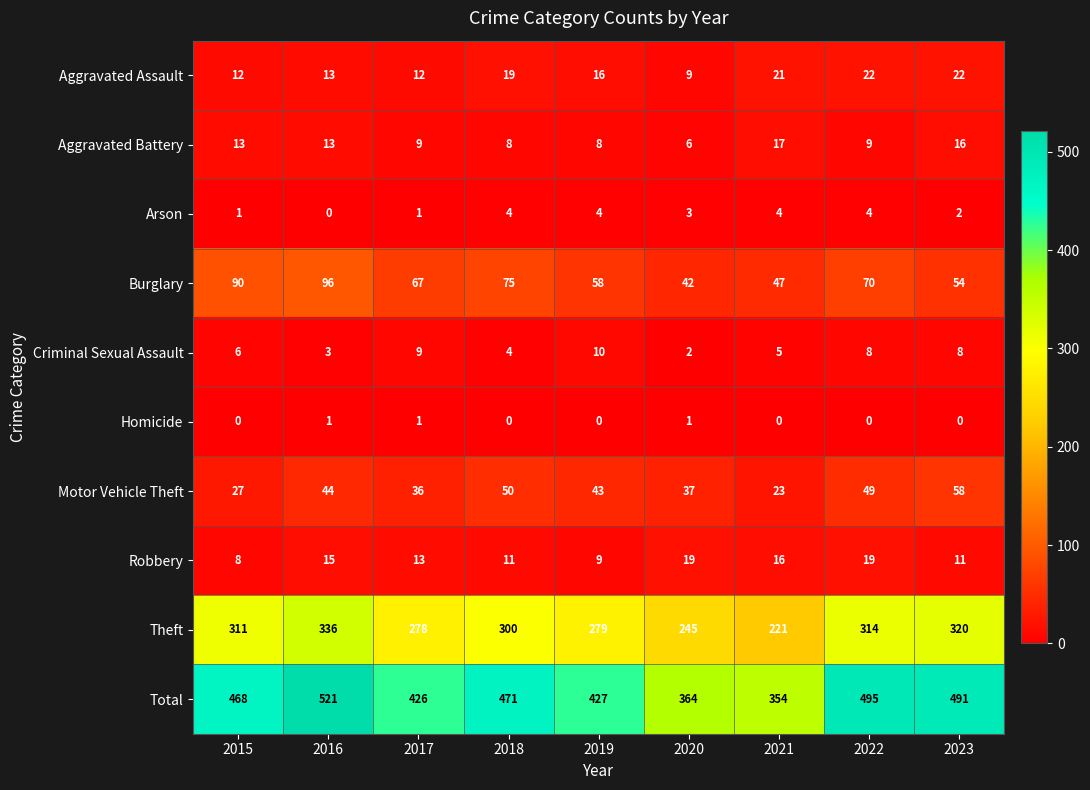

The Burglary series shows 98 at 2017. True or false?

False